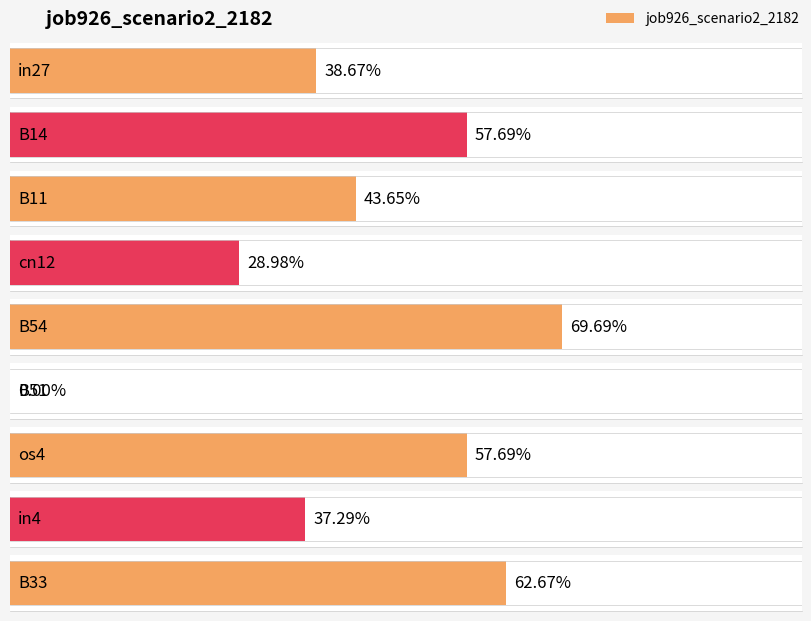

What is the sum of the values at B33 and B51?

0.6